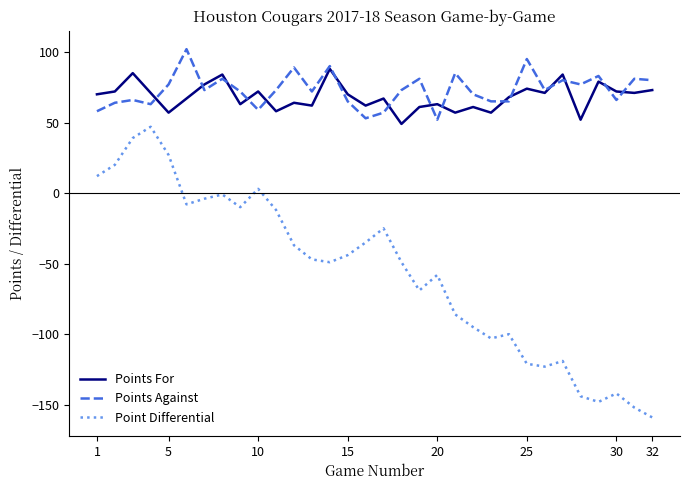

Which series has the largest range (max minus min)?

Point Differential